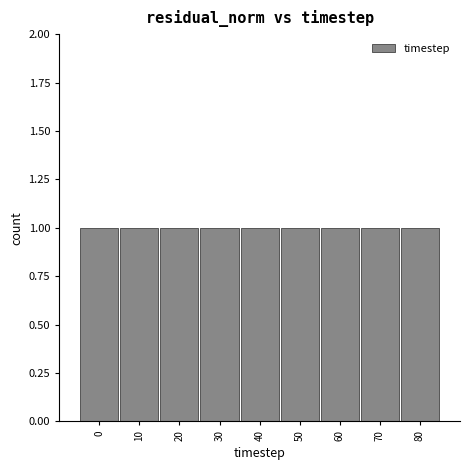

Reading left to right, list every bar in this chart as the range it spans on the x-axis followed by its height. The values are not printed on the chart, so give them approximately, as read against the axis.

-5 to 5: 1
5 to 15: 1
15 to 25: 1
25 to 35: 1
35 to 45: 1
45 to 55: 1
55 to 65: 1
65 to 75: 1
75 to 85: 1